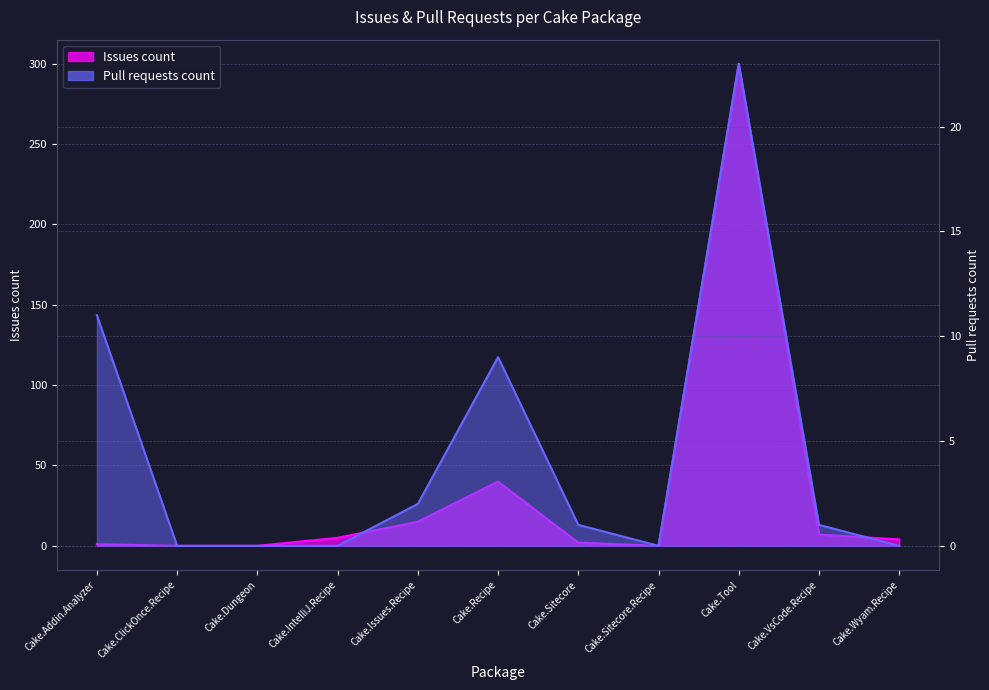

Reading left to right, what are all the values shown in this chart?

Issues count: 1	0	0	5	15	40	2	0	300	7	4
Pull requests count: 11	0	0	0	2	9	1	0	23	1	0